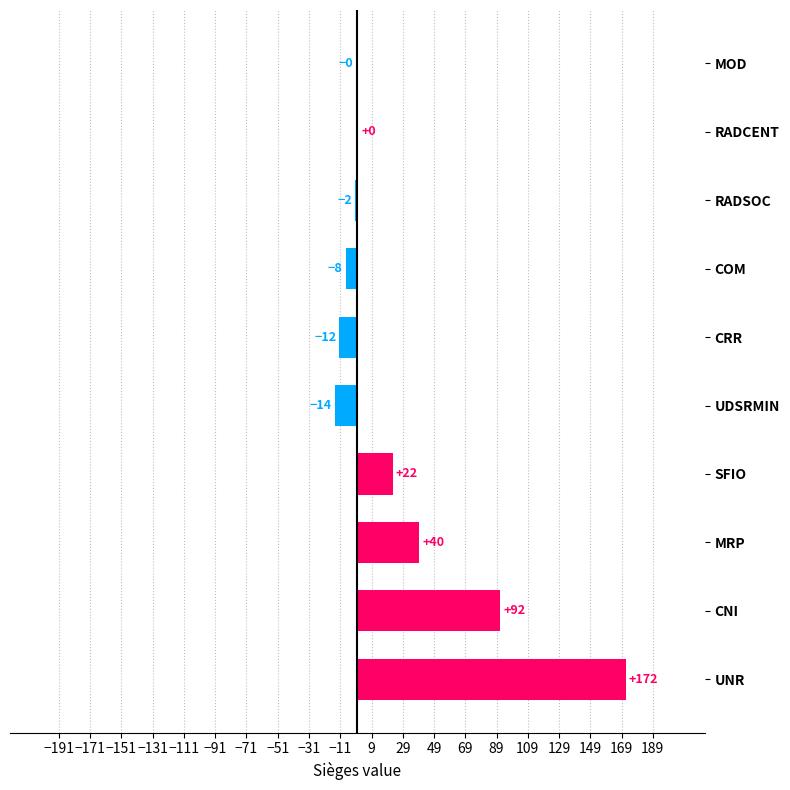

Count the number of categories in the chart.

10